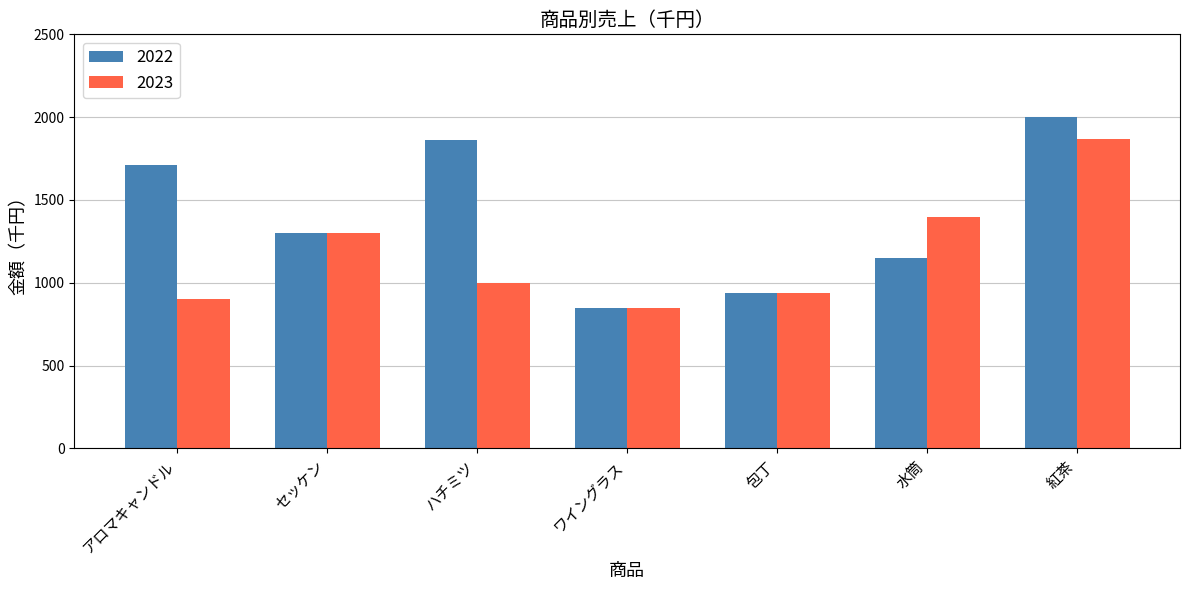

How many data points in 2022 are less than 1300?

3